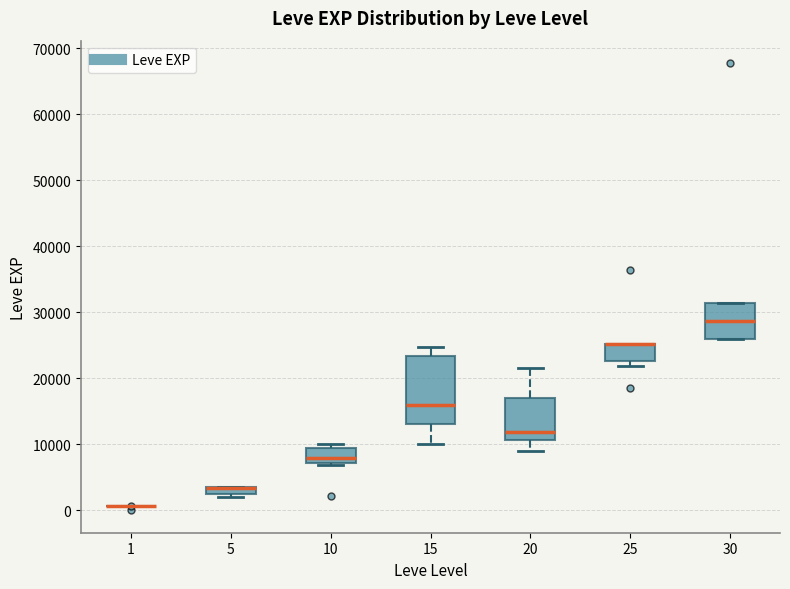

Comparing the boxes themselves (not the whiskers), which one is the tallest?

15